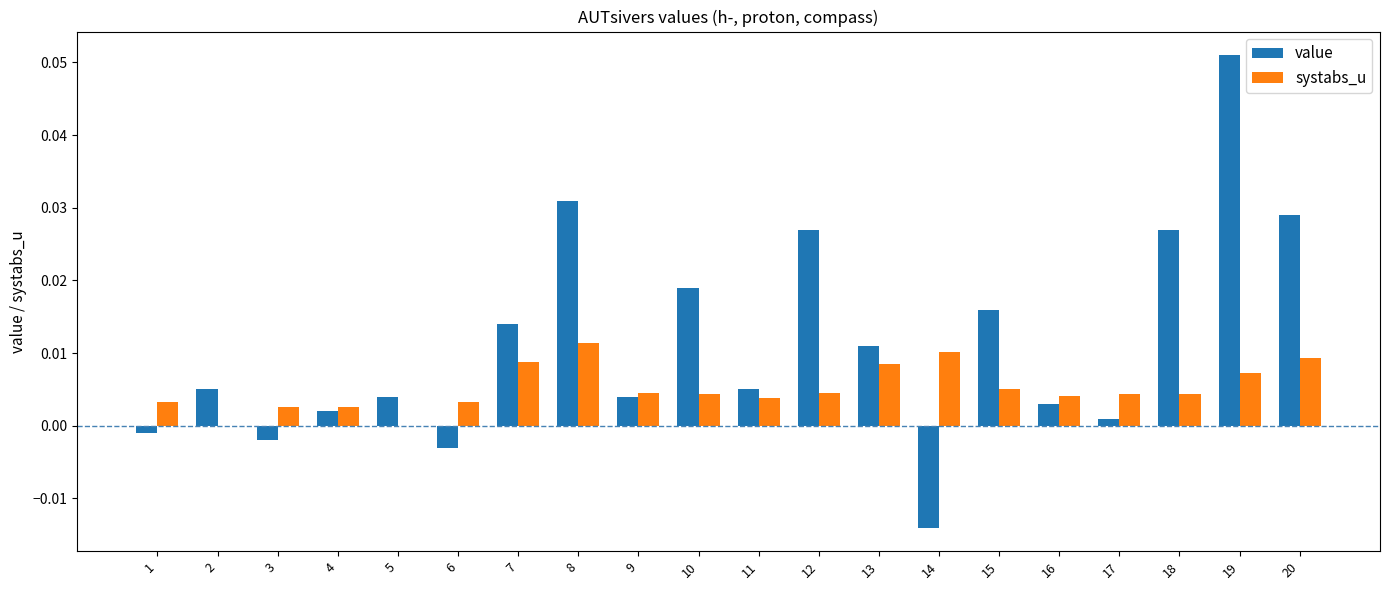

At which label does value reach its peak?

19